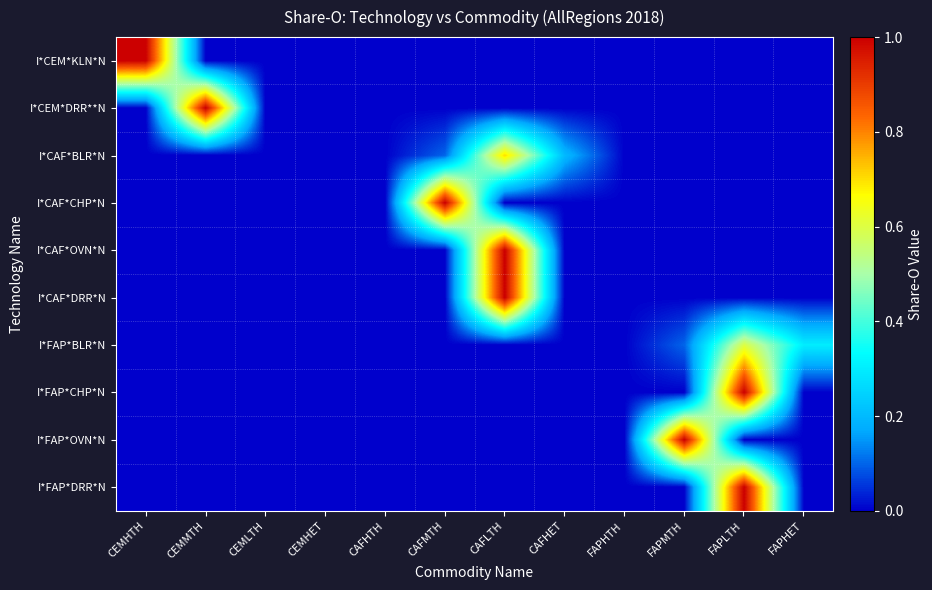

Reading right to left, what are all the values shown in this chart?

I*CEM*KLN*N: FAPHET=0.0	FAPLTH=0.0	FAPMTH=0.0	FAPHTH=0.0	CAFHET=0.0	CAFLTH=0.0	CAFMTH=0.0	CAFHTH=0.0	CEMHET=0.0	CEMLTH=0.0	CEMMTH=0.0	CEMHTH=1.0
I*CEM*DRR**N: FAPHET=0.0	FAPLTH=0.0	FAPMTH=0.0	FAPHTH=0.0	CAFHET=0.0	CAFLTH=0.0	CAFMTH=0.0	CAFHTH=0.0	CEMHET=0.0	CEMLTH=0.0	CEMMTH=1.0	CEMHTH=0.0
I*CAF*BLR*N: FAPHET=0.0	FAPLTH=0.0	FAPMTH=0.0	FAPHTH=0.0	CAFHET=0.2	CAFLTH=0.7	CAFMTH=0.1	CAFHTH=0.0	CEMHET=0.0	CEMLTH=0.0	CEMMTH=0.0	CEMHTH=0.0
I*CAF*CHP*N: FAPHET=0.0	FAPLTH=0.0	FAPMTH=0.0	FAPHTH=0.0	CAFHET=0.0	CAFLTH=0.0	CAFMTH=1.0	CAFHTH=0.0	CEMHET=0.0	CEMLTH=0.0	CEMMTH=0.0	CEMHTH=0.0
I*CAF*OVN*N: FAPHET=0.0	FAPLTH=0.0	FAPMTH=0.0	FAPHTH=0.0	CAFHET=0.0	CAFLTH=1.0	CAFMTH=0.0	CAFHTH=0.0	CEMHET=0.0	CEMLTH=0.0	CEMMTH=0.0	CEMHTH=0.0
I*CAF*DRR*N: FAPHET=0.0	FAPLTH=0.0	FAPMTH=0.0	FAPHTH=0.0	CAFHET=0.0	CAFLTH=1.0	CAFMTH=0.0	CAFHTH=0.0	CEMHET=0.0	CEMLTH=0.0	CEMMTH=0.0	CEMHTH=0.0
I*FAP*BLR*N: FAPHET=0.3	FAPLTH=0.6	FAPMTH=0.1	FAPHTH=0.0	CAFHET=0.0	CAFLTH=0.0	CAFMTH=0.0	CAFHTH=0.0	CEMHET=0.0	CEMLTH=0.0	CEMMTH=0.0	CEMHTH=0.0
I*FAP*CHP*N: FAPHET=0.0	FAPLTH=1.0	FAPMTH=0.0	FAPHTH=0.0	CAFHET=0.0	CAFLTH=0.0	CAFMTH=0.0	CAFHTH=0.0	CEMHET=0.0	CEMLTH=0.0	CEMMTH=0.0	CEMHTH=0.0
I*FAP*OVN*N: FAPHET=0.0	FAPLTH=0.0	FAPMTH=1.0	FAPHTH=0.0	CAFHET=0.0	CAFLTH=0.0	CAFMTH=0.0	CAFHTH=0.0	CEMHET=0.0	CEMLTH=0.0	CEMMTH=0.0	CEMHTH=0.0
I*FAP*DRR*N: FAPHET=0.0	FAPLTH=1.0	FAPMTH=0.0	FAPHTH=0.0	CAFHET=0.0	CAFLTH=0.0	CAFMTH=0.0	CAFHTH=0.0	CEMHET=0.0	CEMLTH=0.0	CEMMTH=0.0	CEMHTH=0.0